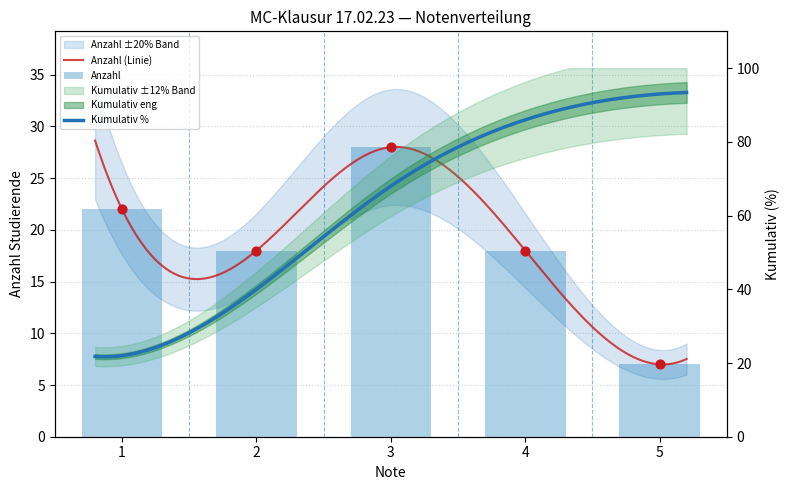

Between 5 and 4, which is larger?

4